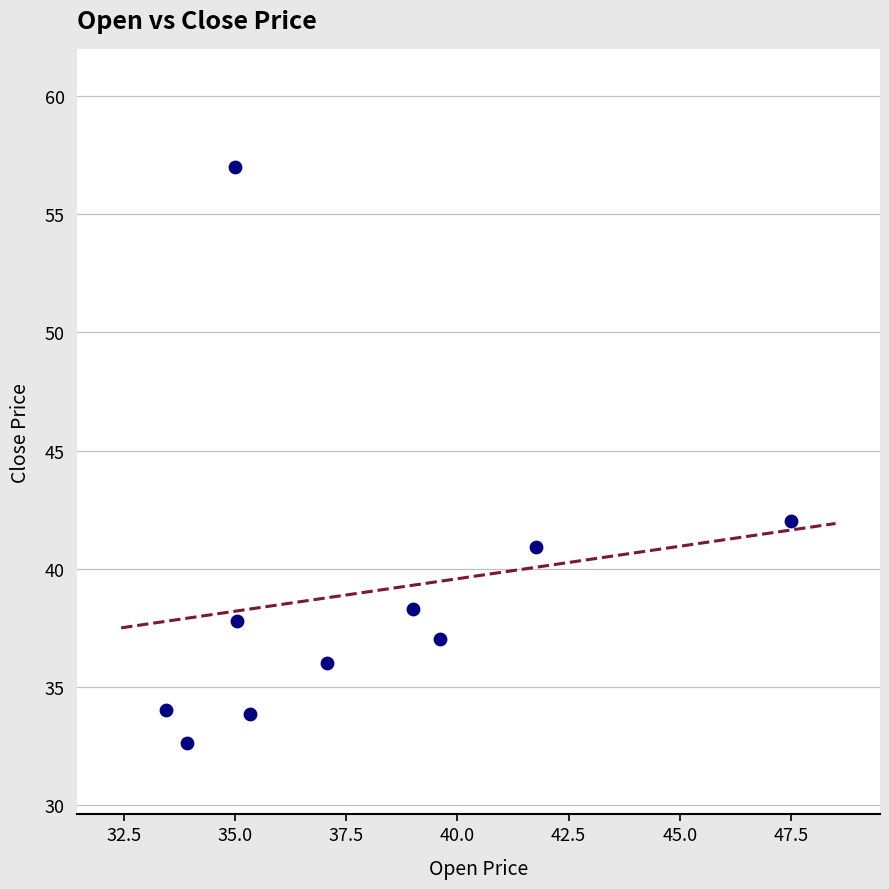

What Y value in the scatter plot is closest to 44?

42.0